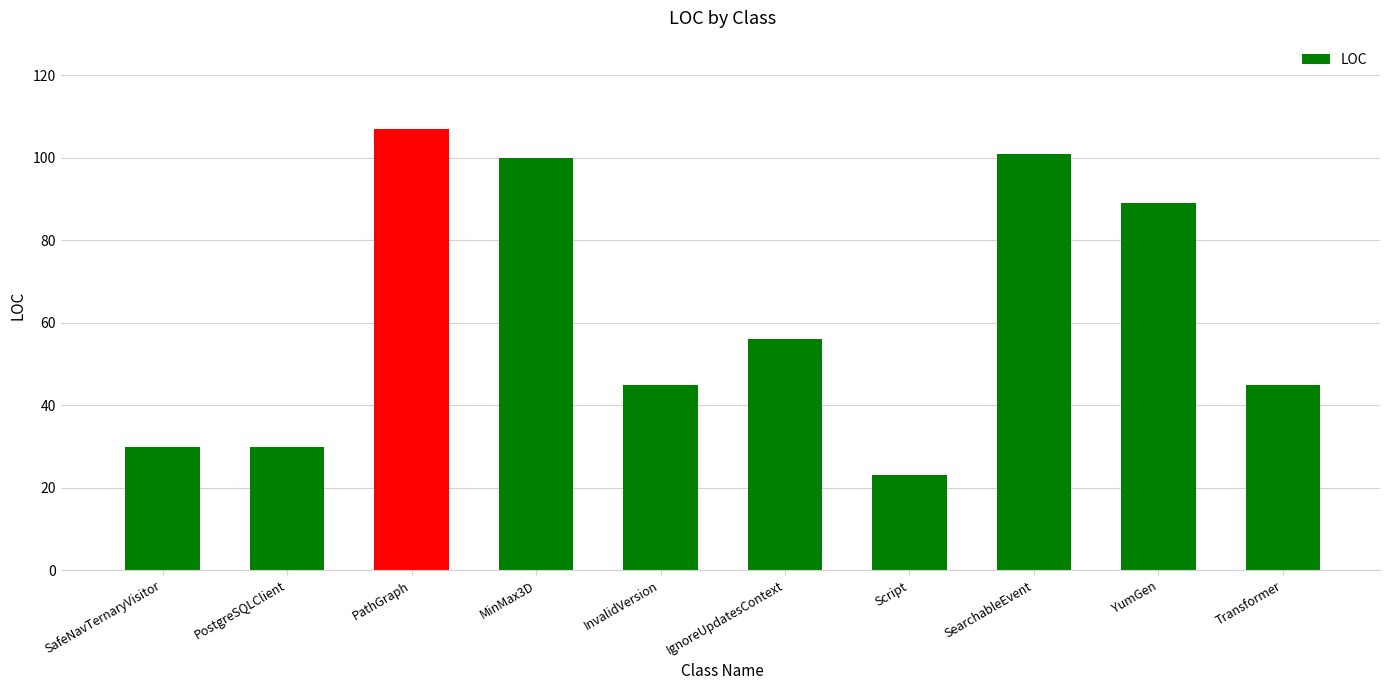

How many data points are less than 56?

5